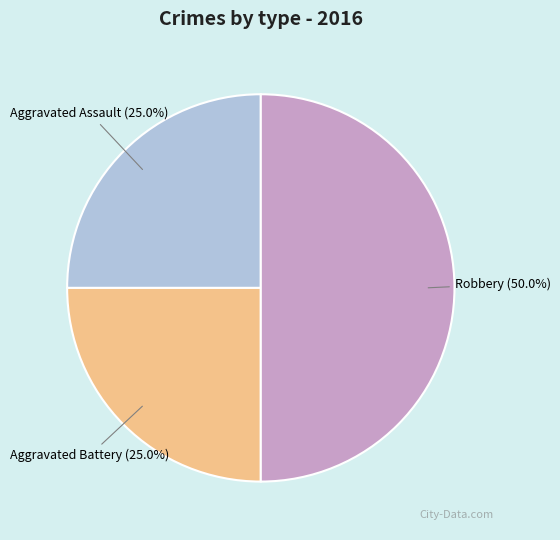

Does Aggravated Battery represent more than half of the total?

No